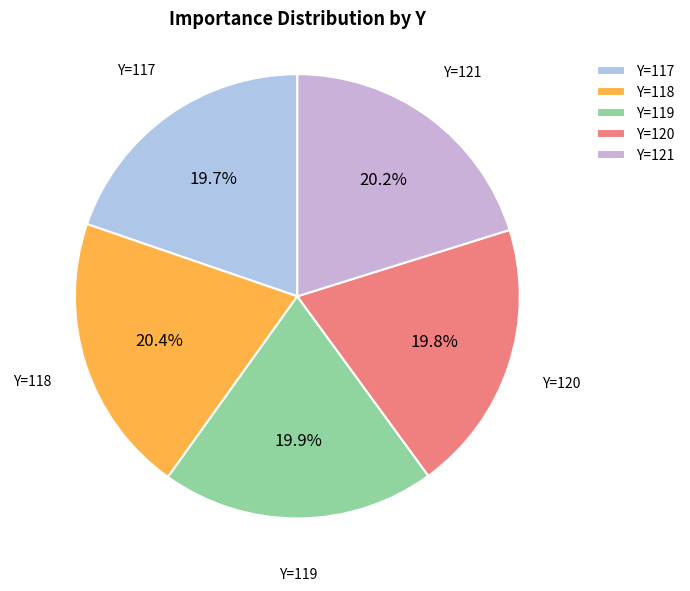

Does Y=119 represent more than half of the total?

No